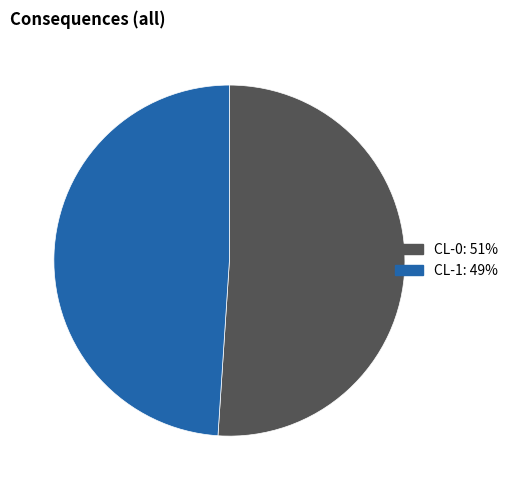

What is the largest slice in the pie chart?

CL-0